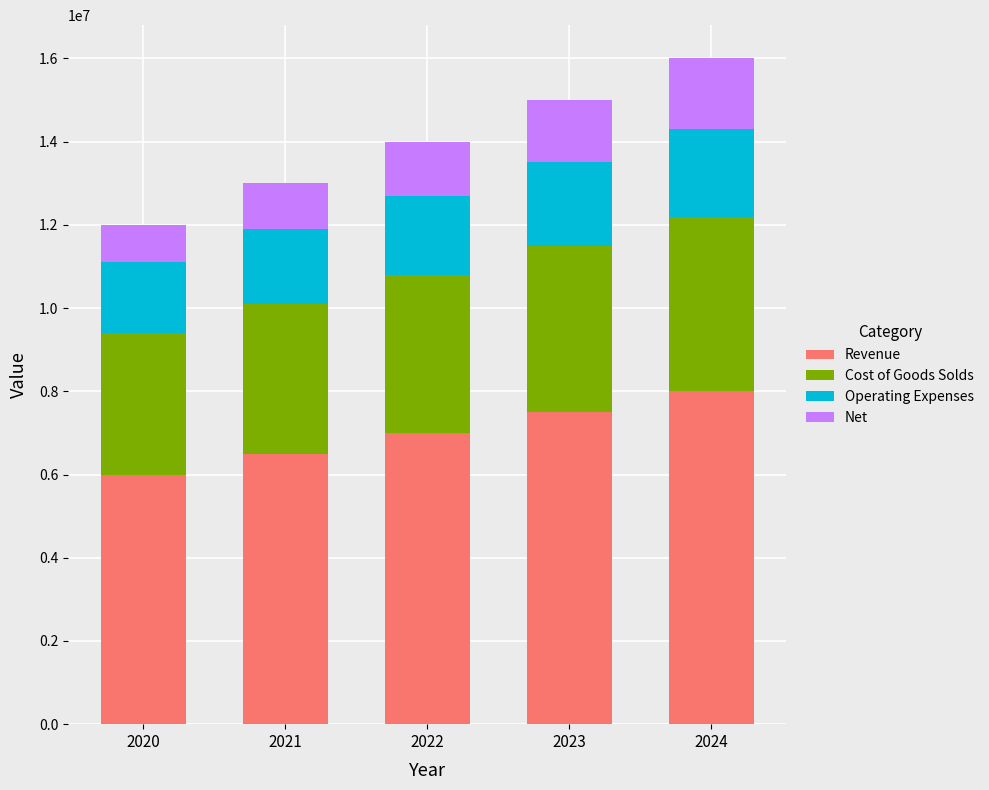

True or false: Revenue has a value of 6000000 at 2020.

True